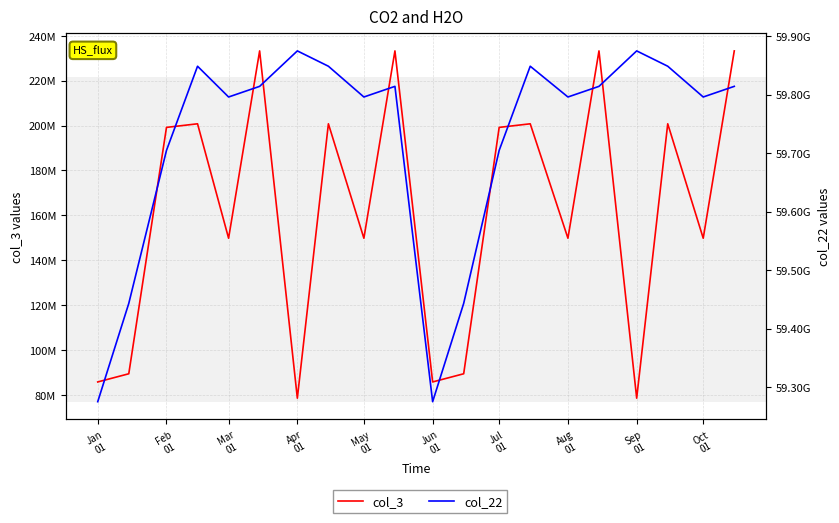

How many lines are shown in the chart?

2